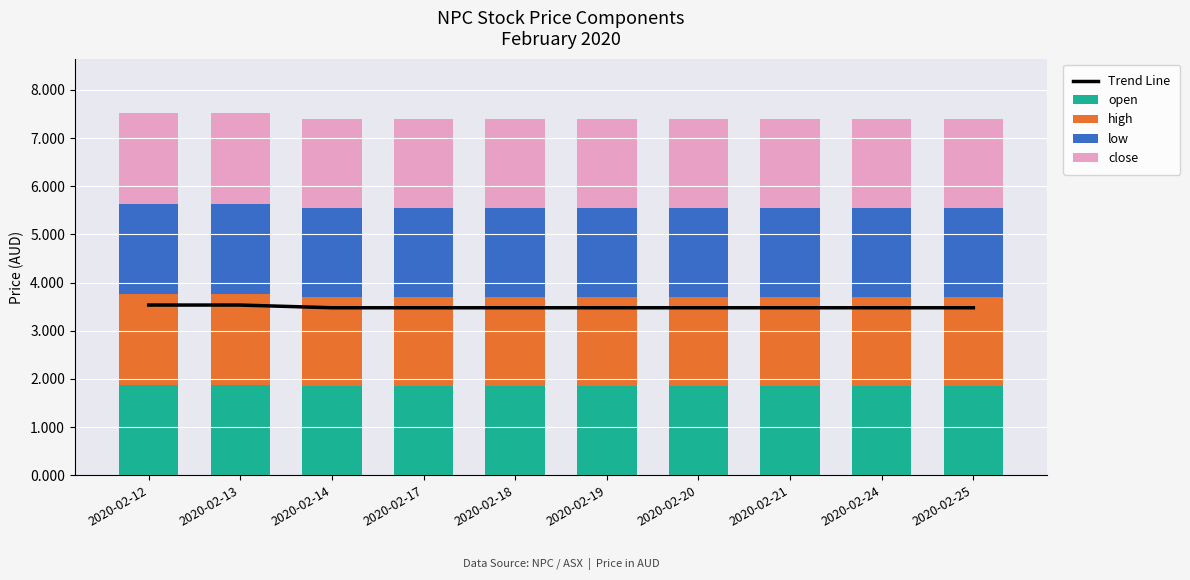

Which category has the lowest value in the open series?

2020-02-14